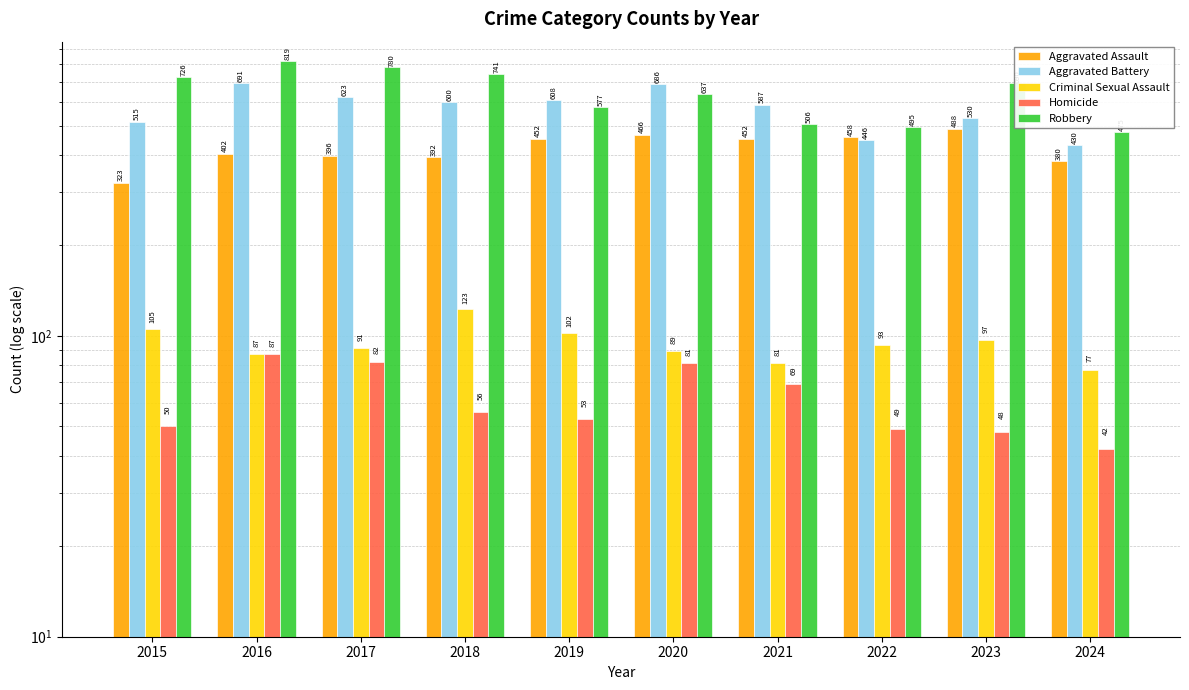

Is it true that Homicide equals 48 at 2023?

True